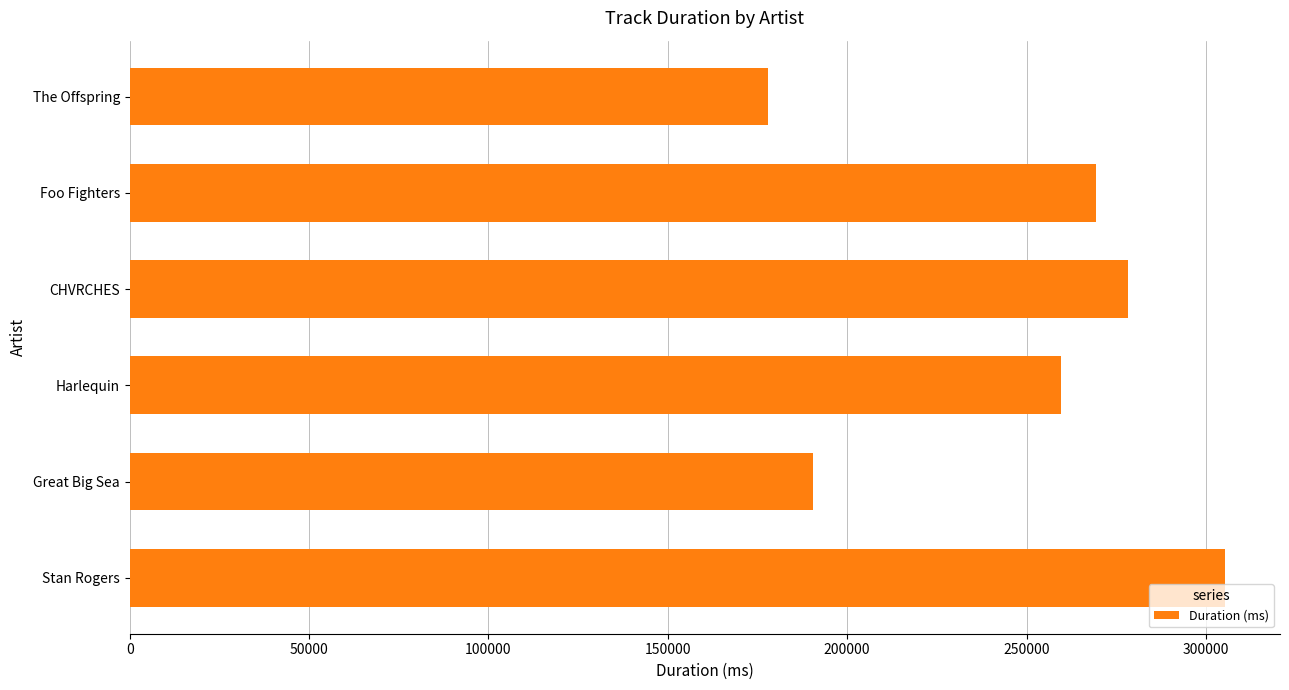

How many series are shown in this chart?

1